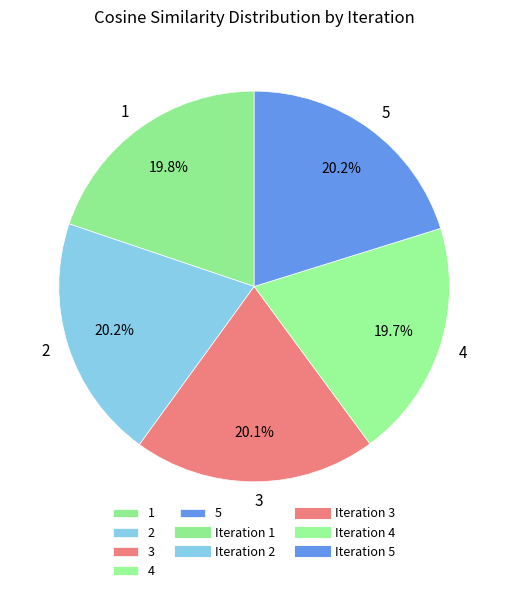

True or false: 1 accounts for 32% of the total.

False